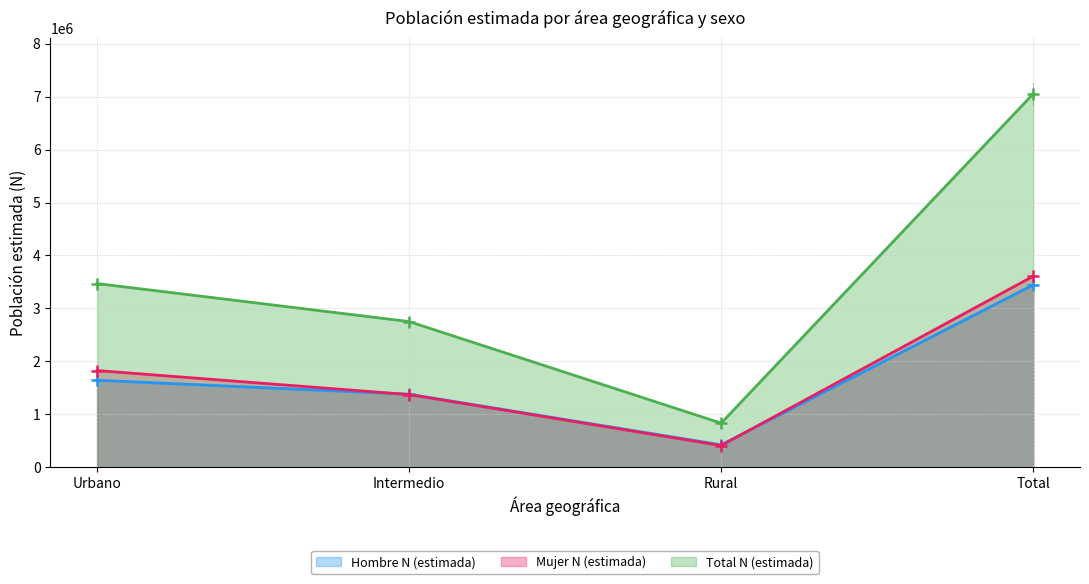

Does the chart display data point markers on the line(s)?

Yes